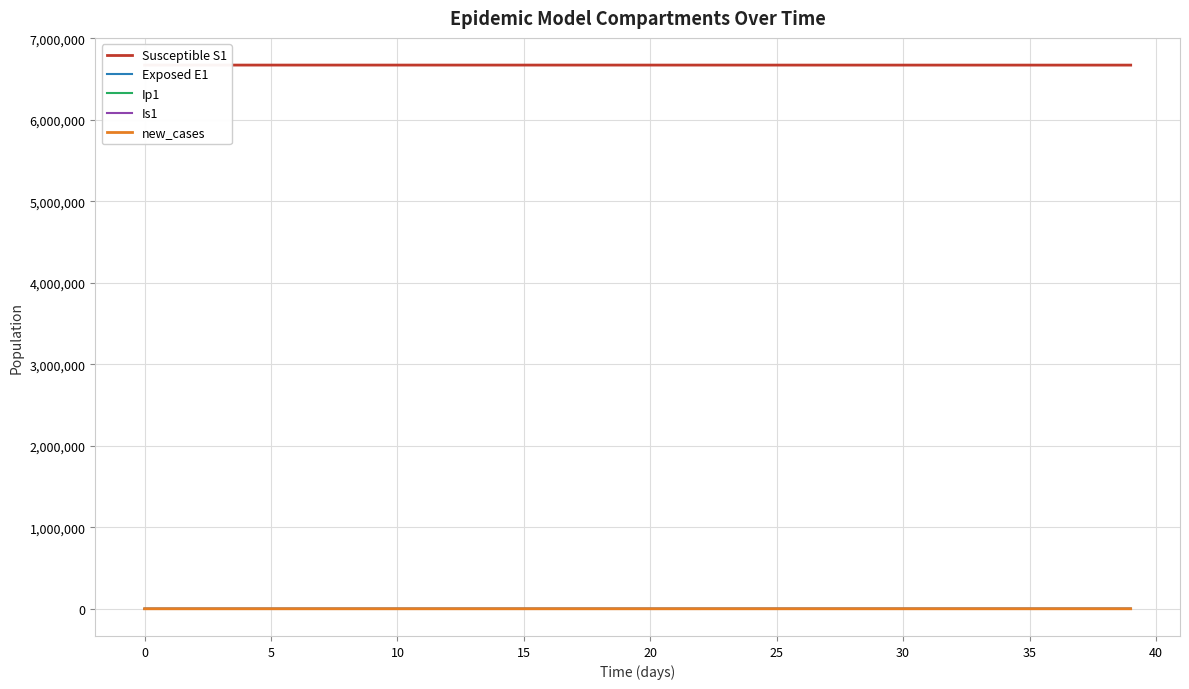

True or false: Exposed E1 and Susceptible S1 intersect in this chart.

False